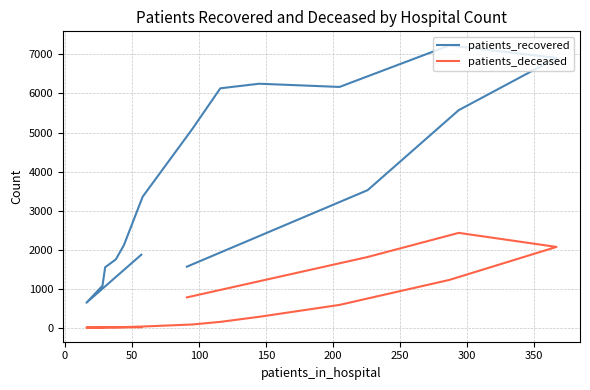

What are all the series names shown in the legend?

patients_recovered, patients_deceased